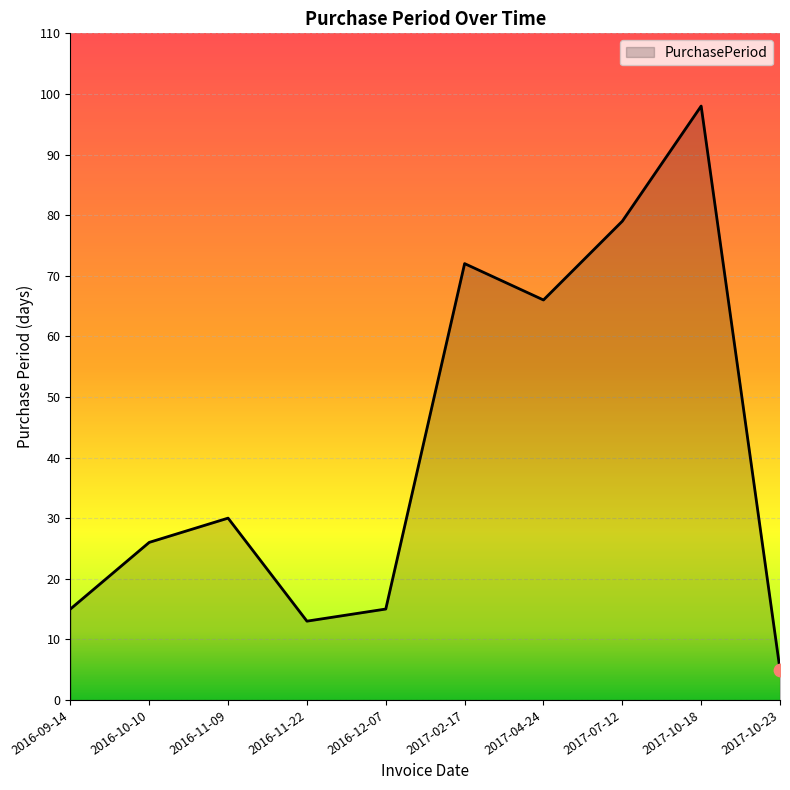

Approximately how many times larger is the value at 2017-10-23 compared to 2016-11-22?

0.4